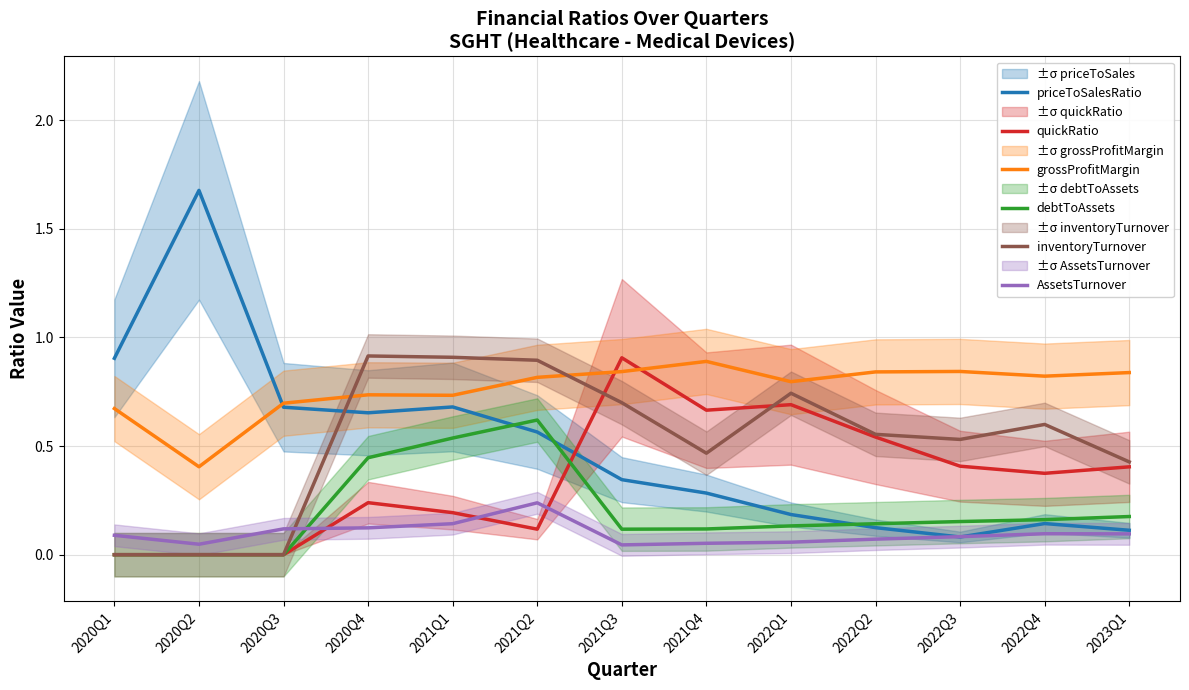

Which series has the largest total across all categories?

grossProfitMargin